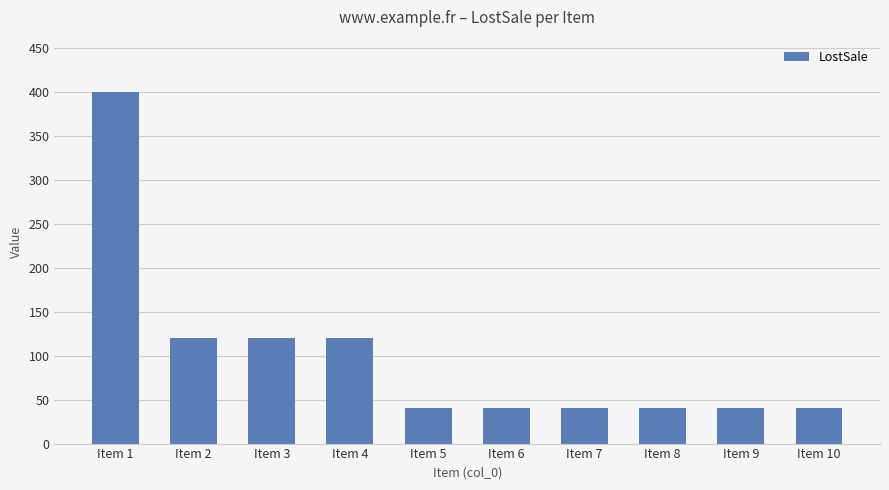

Reading left to right, extract all data points from this chart.

400	120	120	120	40	40	40	40	40	40